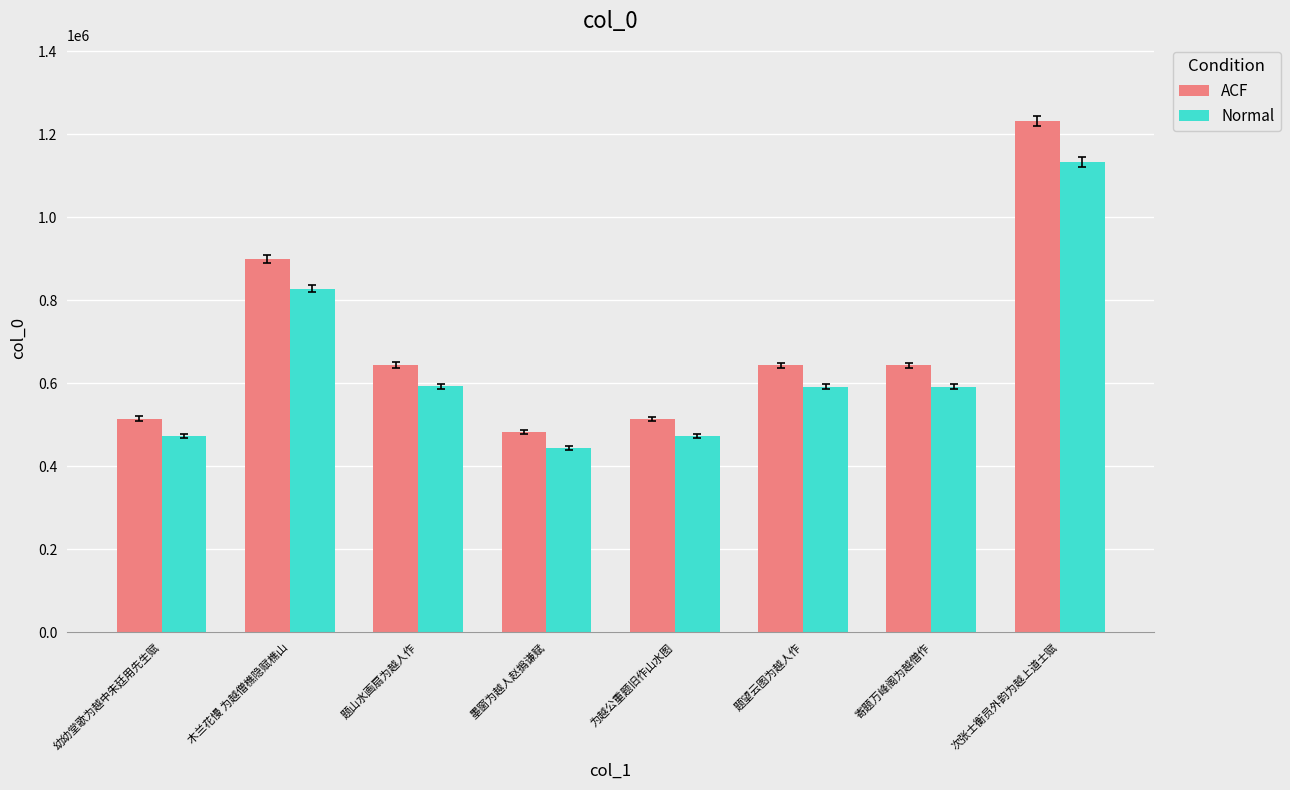

At which category is the sum across all series the highest?

次张士衡员外韵为越上道士赋